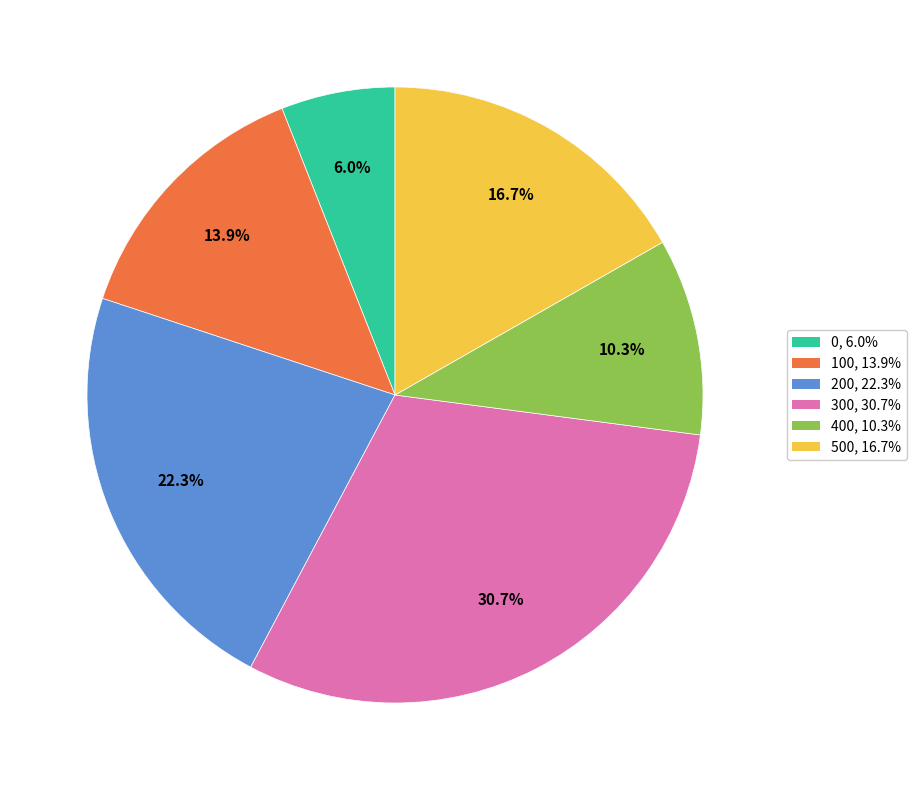

Which has a higher value, 400 or 300?

300